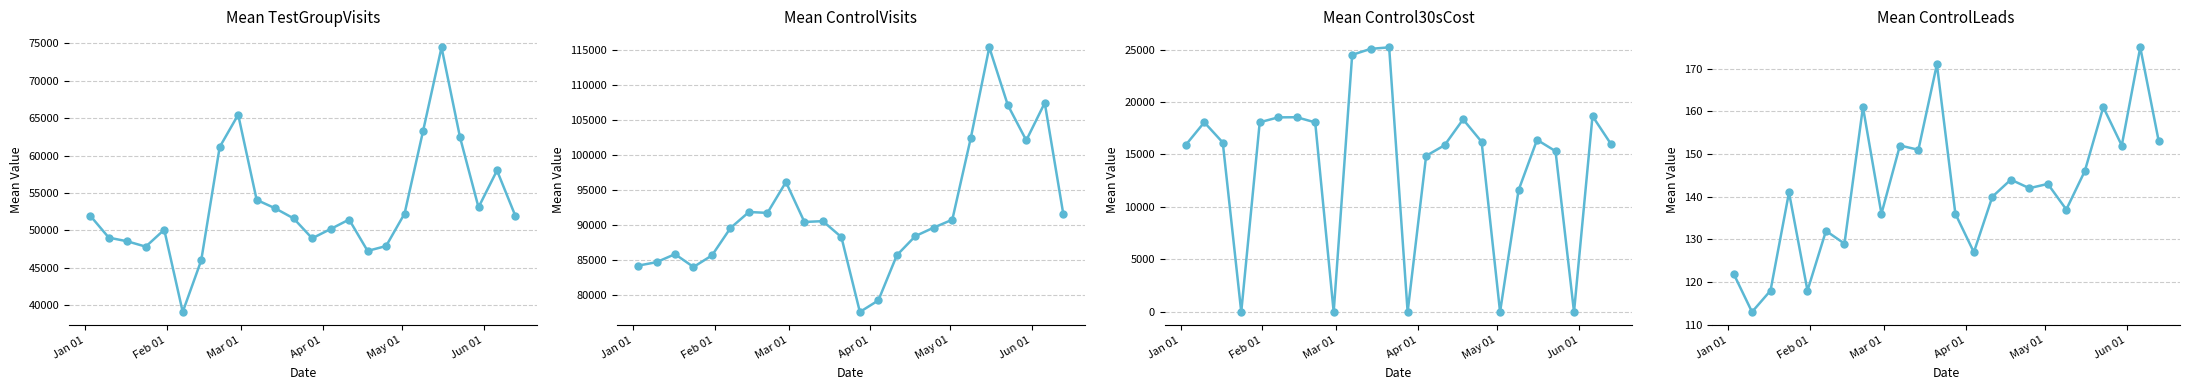

Rank the series by their average value, from highest to lowest.

ControlVisits, TestGroupVisits, Control30sCost, ControlLeads